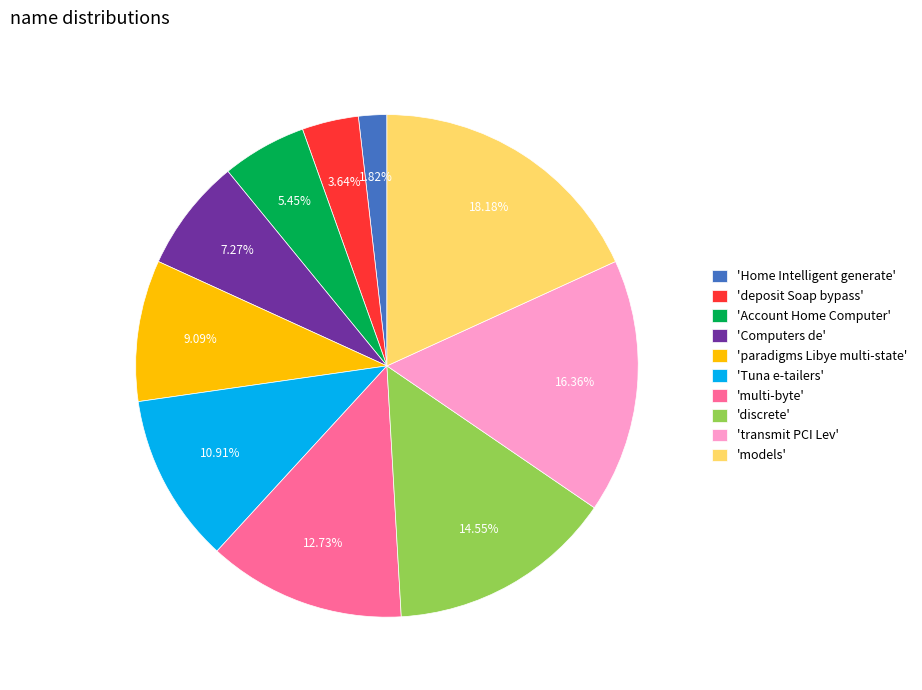

Between 'deposit Soap bypass' and 'Computers de', which is larger?

'Computers de'